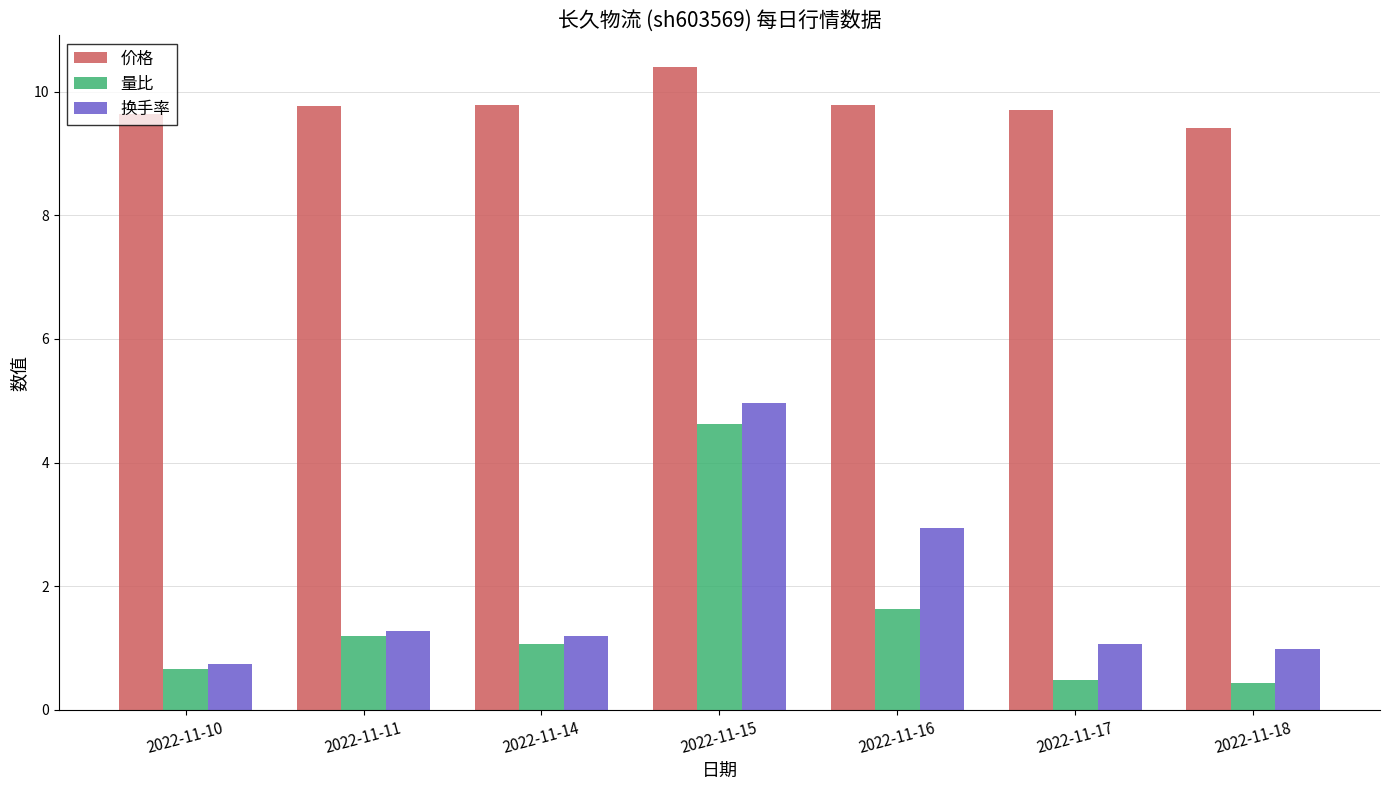

How many bars are there in each group?

3